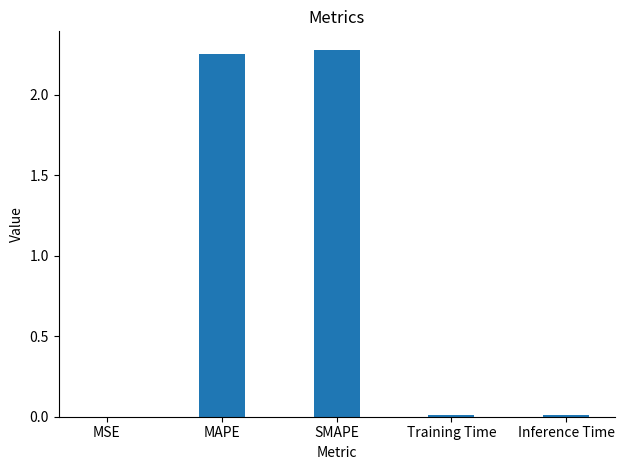

What is the sum of all values?

4.6